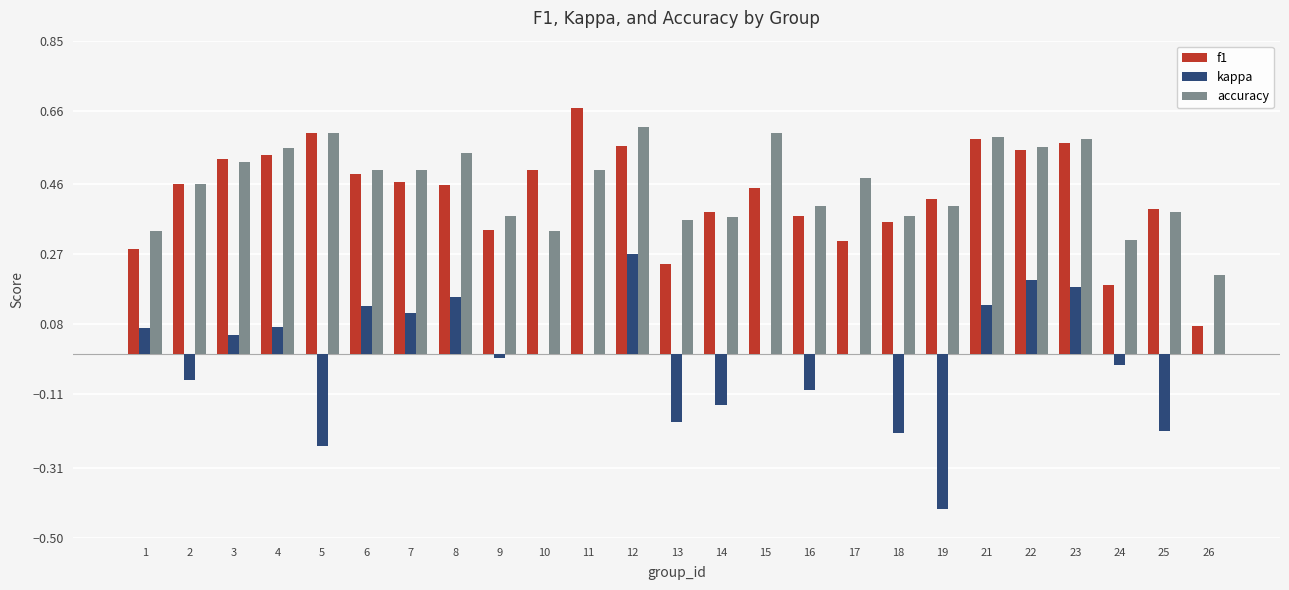

At which label is f1 closest to 0?

26